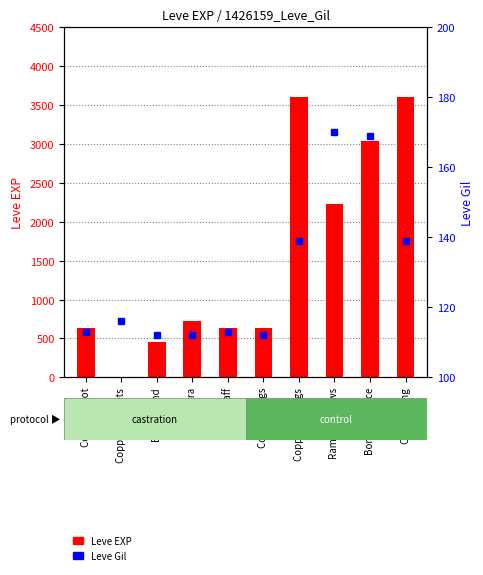

What is the highest value of the Leve EXP series?

3600